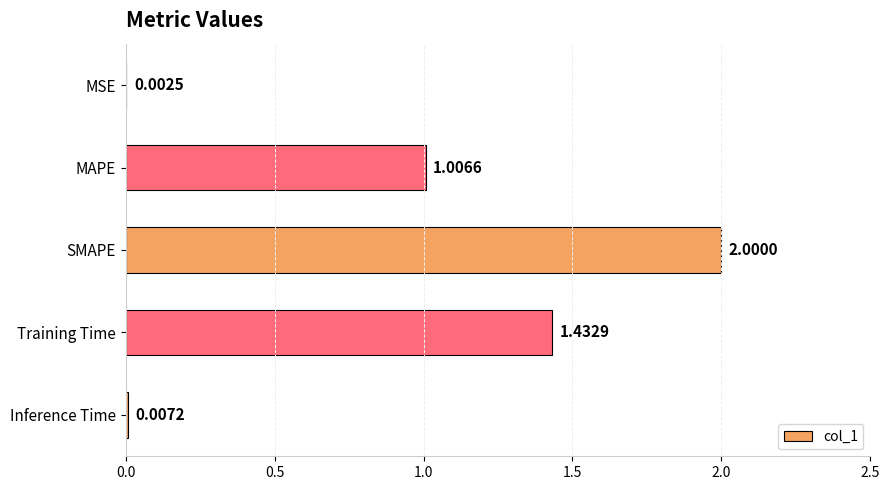

What is the ratio of the value at MAPE to the value at Training Time?

0.7